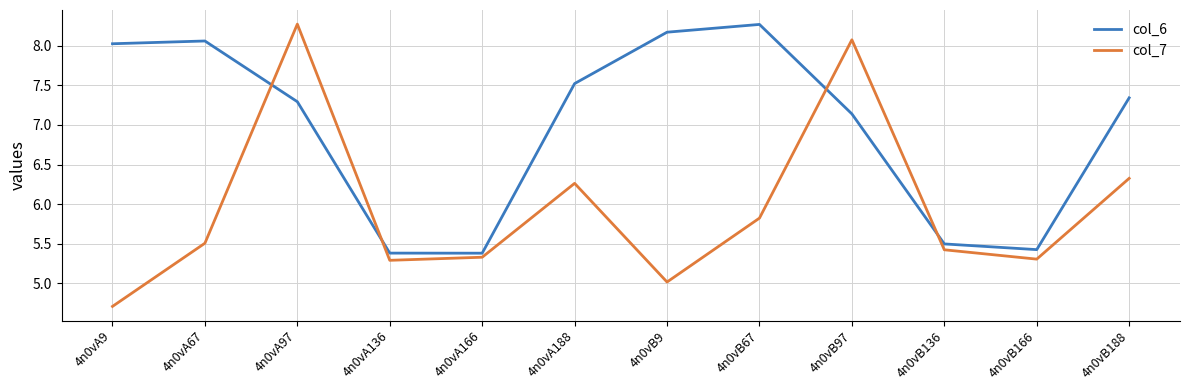

What is the spread (max minus min) of values at 4n0vB166?

0.1